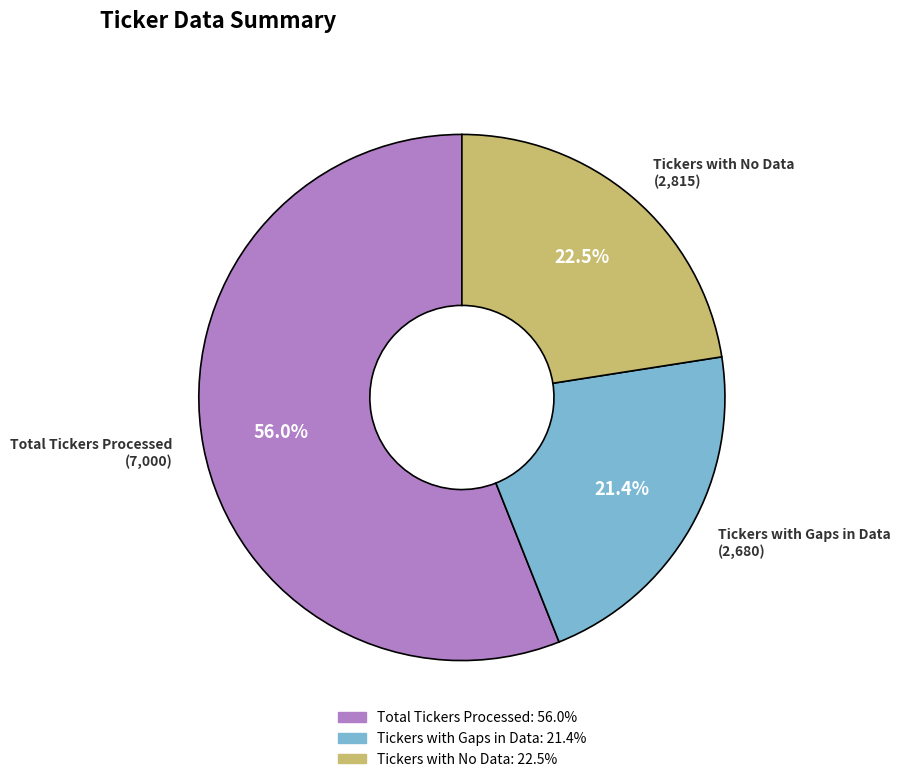

Rank the categories by value from highest to lowest.

Total Tickers Processed, Tickers with No Data, Tickers with Gaps in Data